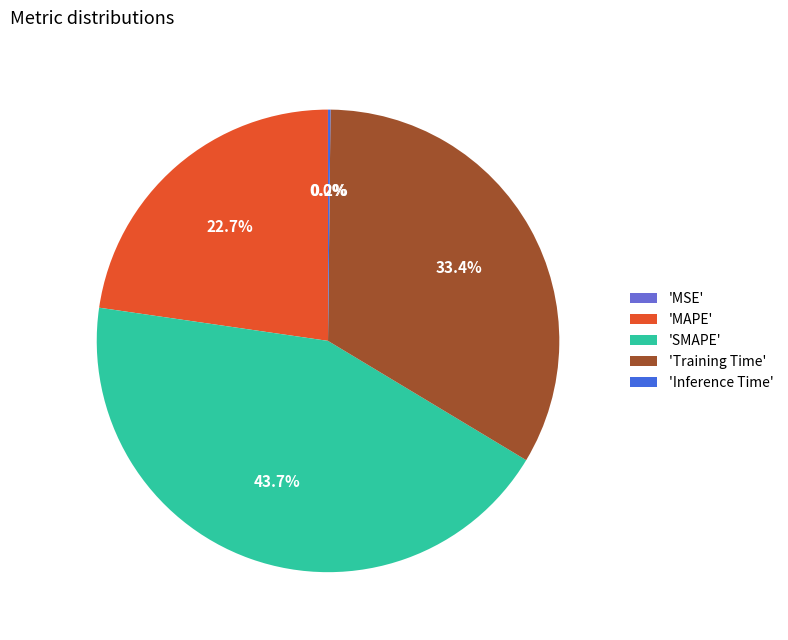

Combined, what portion of the pie is 'SMAPE' and 'Training Time'?

77.1%